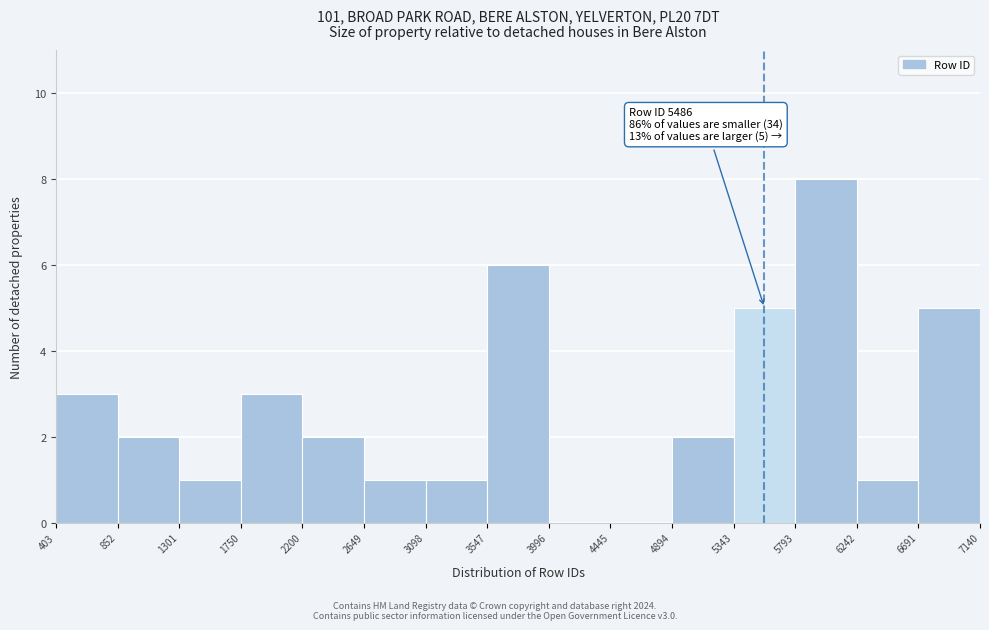

Which range on the x-axis has the tallest bar?

5793 to 6242